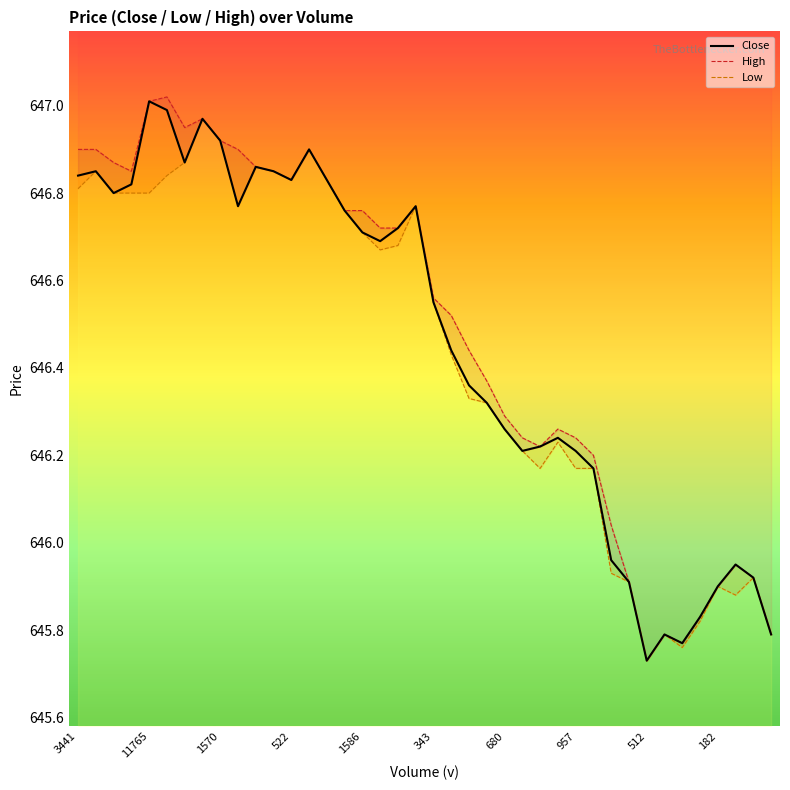

What is the approximate value of Close at 31?

645.9